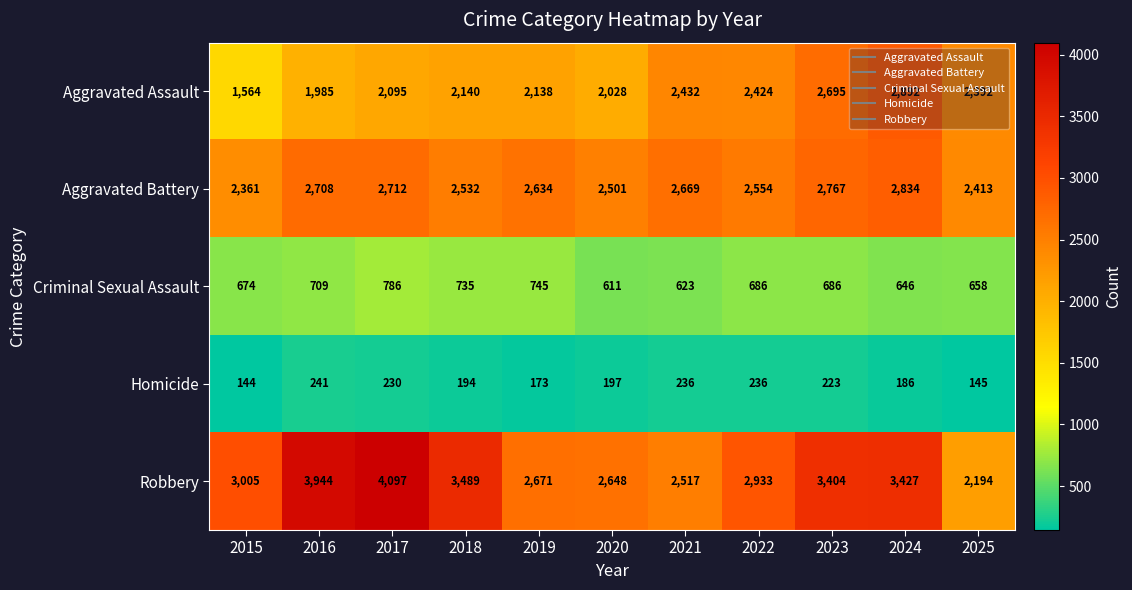

The value of Robbery at 2025 is 2194. True or false?

True